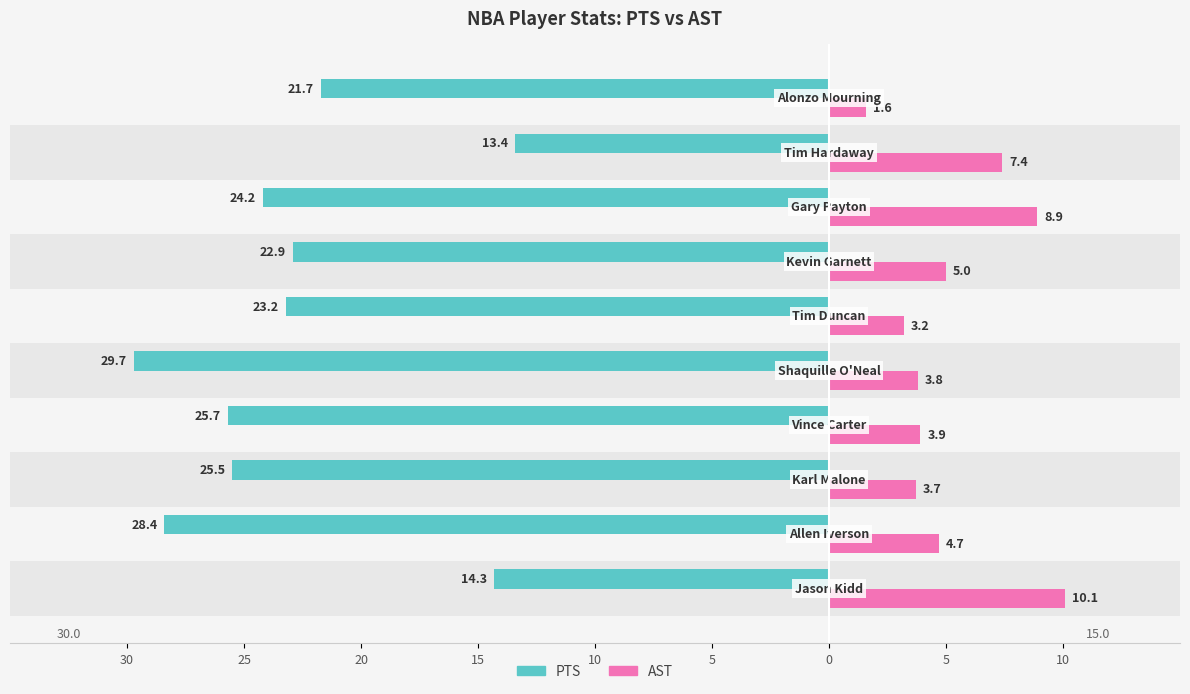

What is the label of the 3rd bar from the right?

5